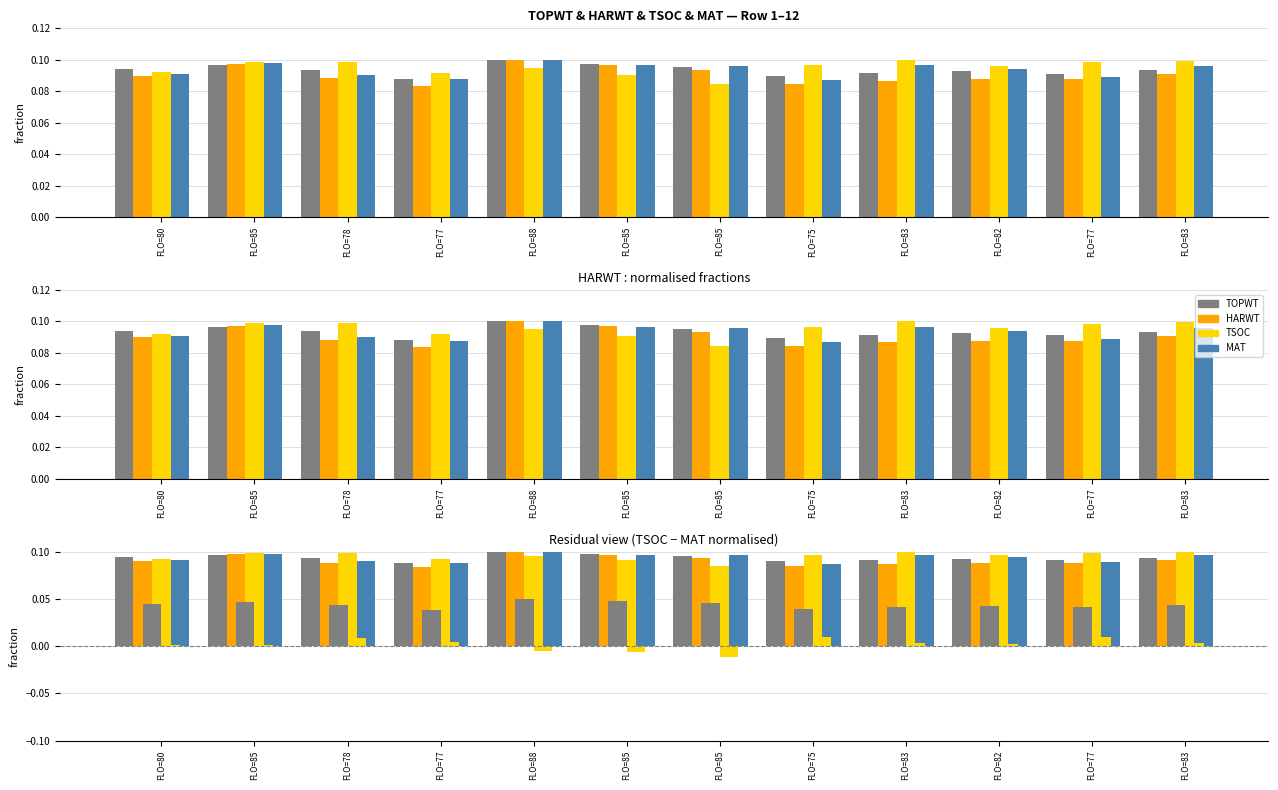

Reading left to right, transcribe all the data shown in this chart.

TOPWT: FLO=80=0.0	FLO=85=0.0	FLO=78=0.0	FLO=77=0.0	FLO=88=0.1	FLO=85=0.0	FLO=85=0.0	FLO=75=0.0	FLO=83=0.0	FLO=82=0.0	FLO=77=0.0	FLO=83=0.0
HARWT: FLO=80=0.1	FLO=85=0.1	FLO=78=0.1	FLO=77=0.1	FLO=88=0.1	FLO=85=0.1	FLO=85=0.1	FLO=75=0.1	FLO=83=0.1	FLO=82=0.1	FLO=77=0.1	FLO=83=0.1
TSOC: FLO=80=0.1	FLO=85=0.1	FLO=78=0.1	FLO=77=0.1	FLO=88=0.1	FLO=85=0.1	FLO=85=0.1	FLO=75=0.1	FLO=83=0.1	FLO=82=0.1	FLO=77=0.1	FLO=83=0.1
MAT: FLO=80=0.1	FLO=85=0.1	FLO=78=0.1	FLO=77=0.1	FLO=88=0.1	FLO=85=0.1	FLO=85=0.1	FLO=75=0.1	FLO=83=0.1	FLO=82=0.1	FLO=77=0.1	FLO=83=0.1
TSOC-MAT: FLO=80=0.0	FLO=85=0.0	FLO=78=0.0	FLO=77=0.0	FLO=88=-0.0	FLO=85=-0.0	FLO=85=-0.0	FLO=75=0.0	FLO=83=0.0	FLO=82=0.0	FLO=77=0.0	FLO=83=0.0